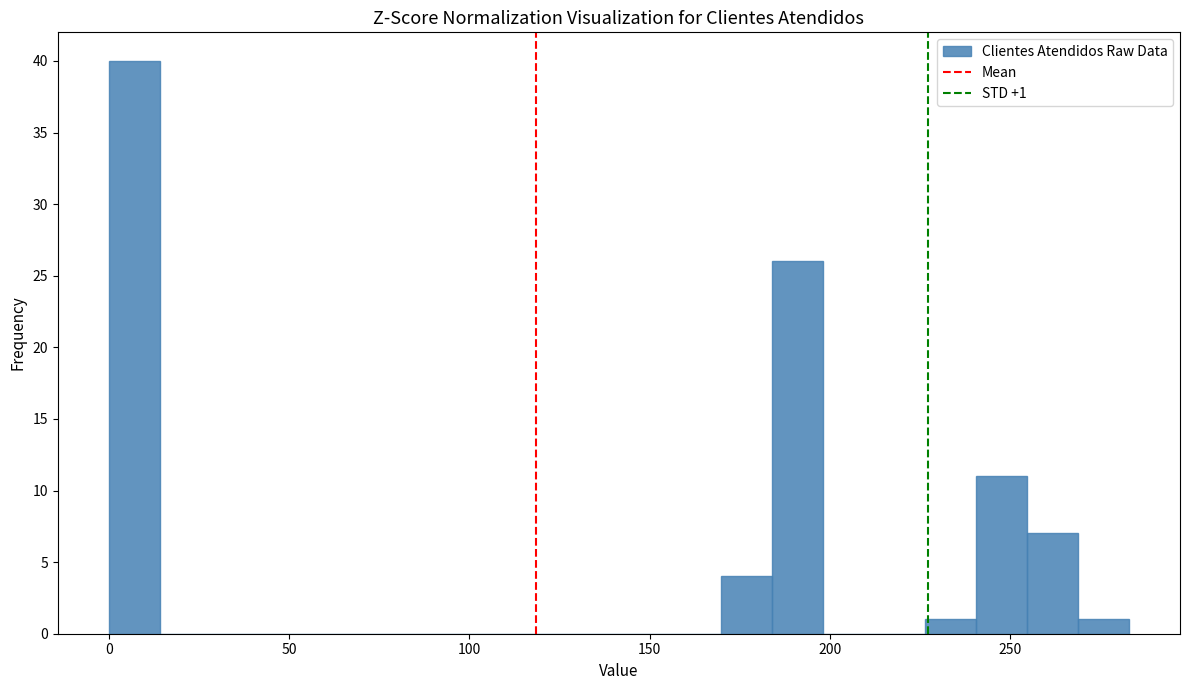

Read against the x-axis, roughly where is the centre of the tallest bar?

5